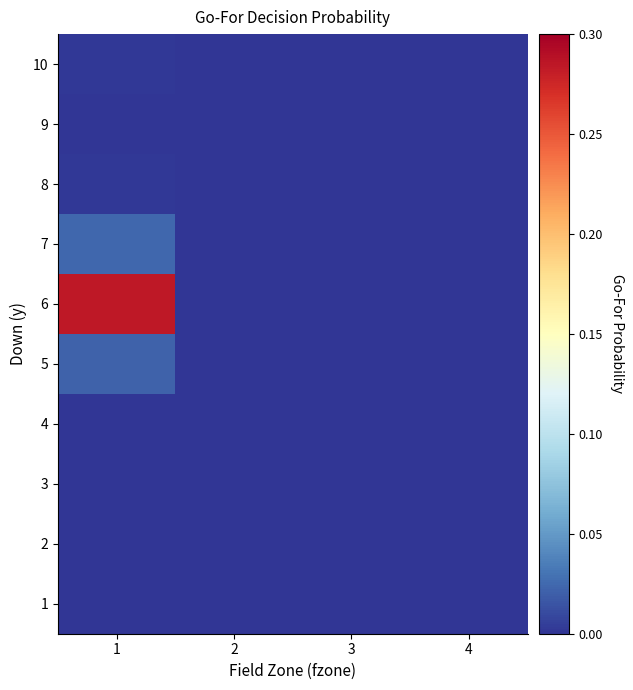

At 3, list the series in order from largest to smallest.

1, 2, 3, 4, 5, 6, 7, 8, 9, 10